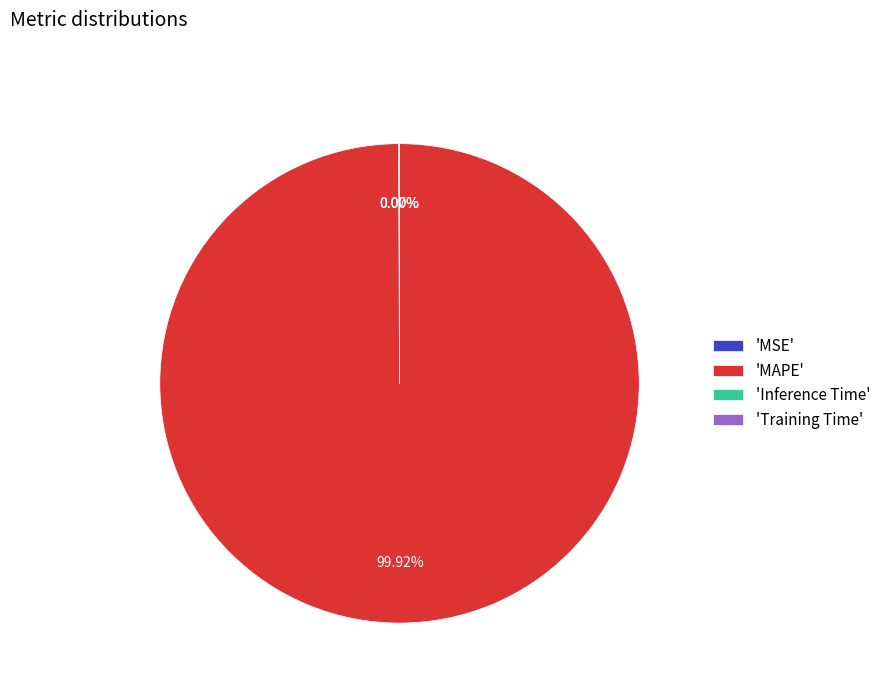

Which category has the biggest portion of the pie?

'MAPE'